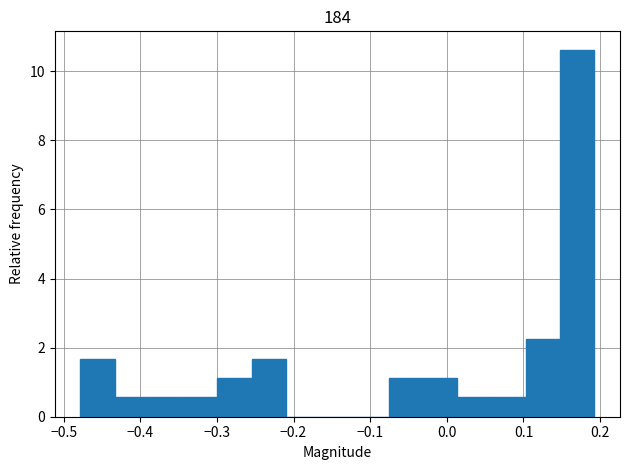

Reading left to right, transcribe this chart: for each bar, give the range it covers on the x-axis and its height. Neither the bar edges nor the heights are printed on the chart, so give them approximately, as read against the axes.

-0.48 to -0.43: 1.6
-0.43 to -0.39: 0.6
-0.39 to -0.34: 0.6
-0.34 to -0.30: 0.6
-0.30 to -0.25: 1.2
-0.25 to -0.21: 1.6
-0.21 to -0.17: 0
-0.17 to -0.12: 0
-0.12 to -0.08: 0
-0.08 to -0.03: 1.2
-0.03 to 0.01: 1.2
0.01 to 0.06: 0.6
0.06 to 0.10: 0.6
0.10 to 0.15: 2.2
0.15 to 0.19: 10.6